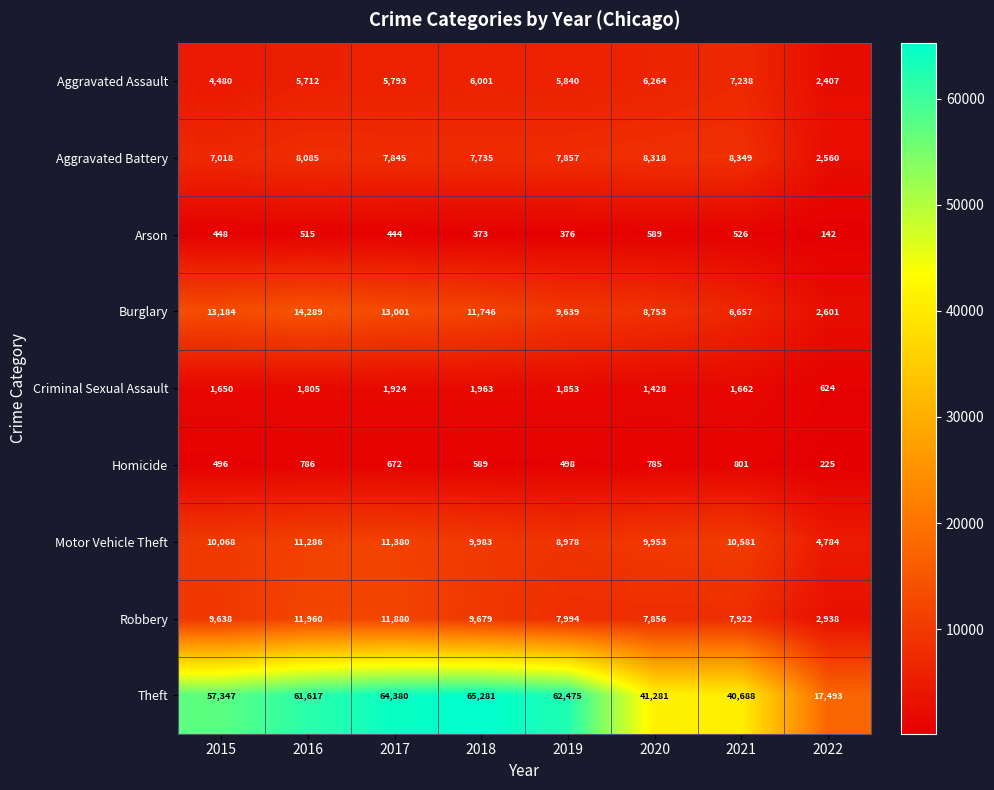

What is the difference between the highest and lowest values at 2017?

63936